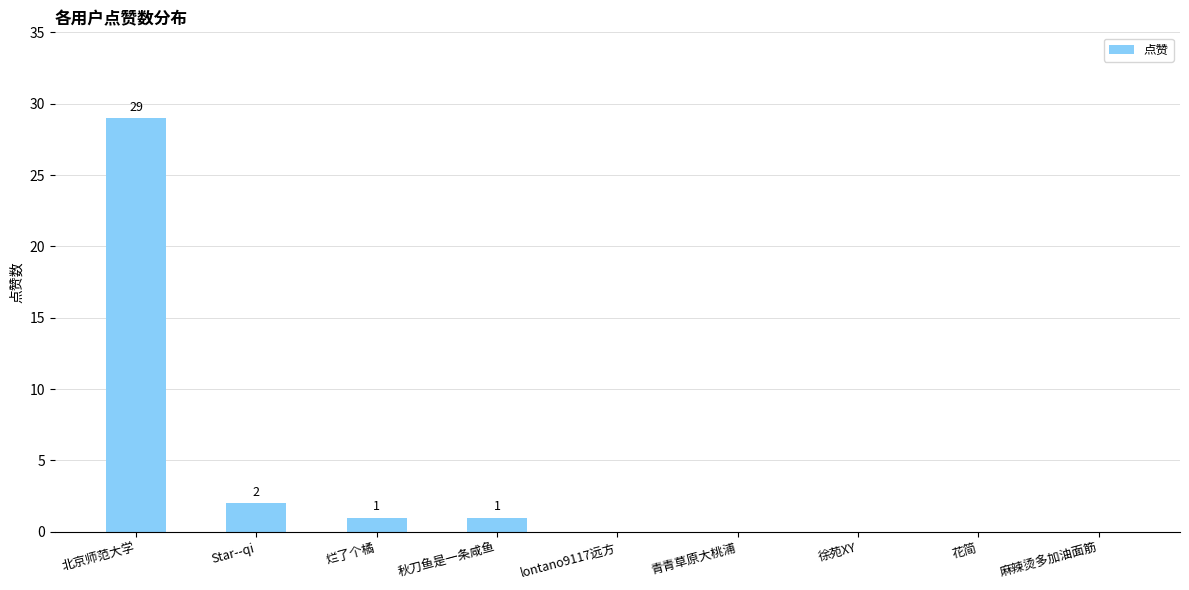

Are the bars horizontal?

No